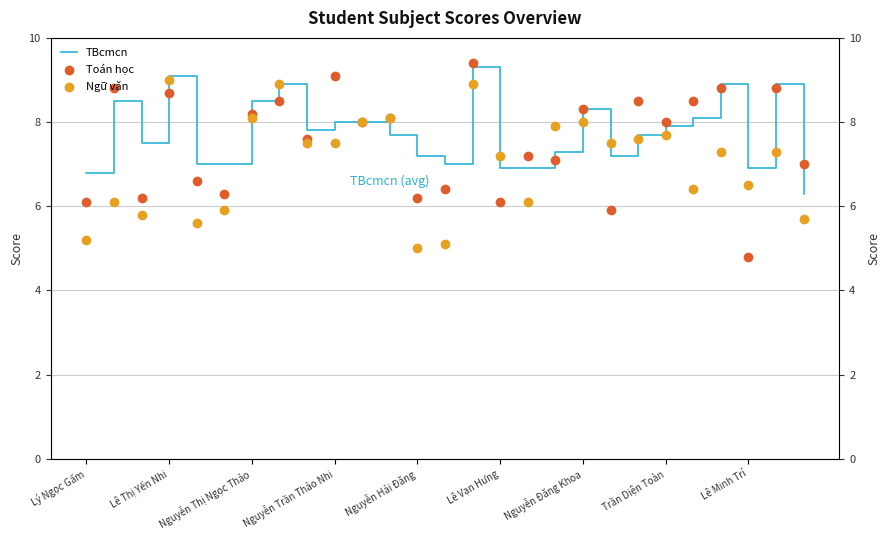

At how many categories does at least one series exceed 7?

21